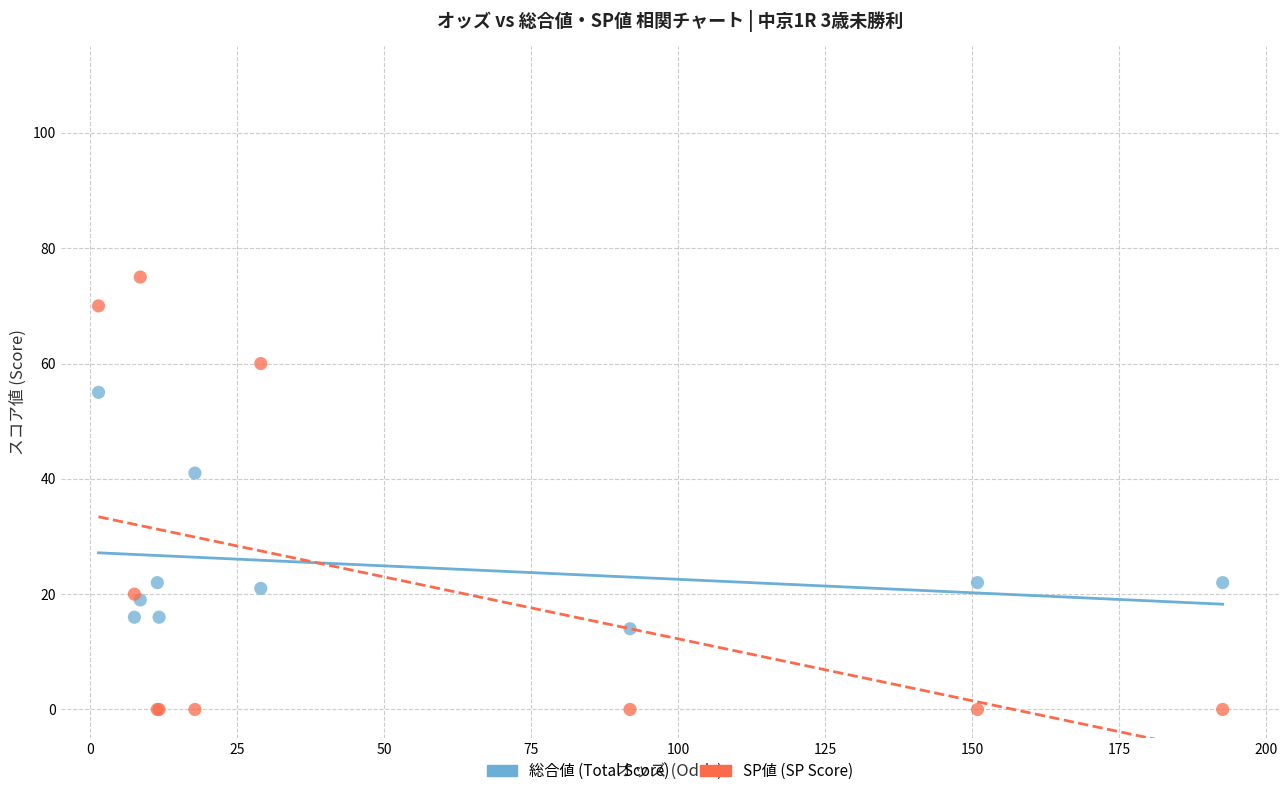

In the SP値 (SP Score) series, what Y value is closest to 37?

20